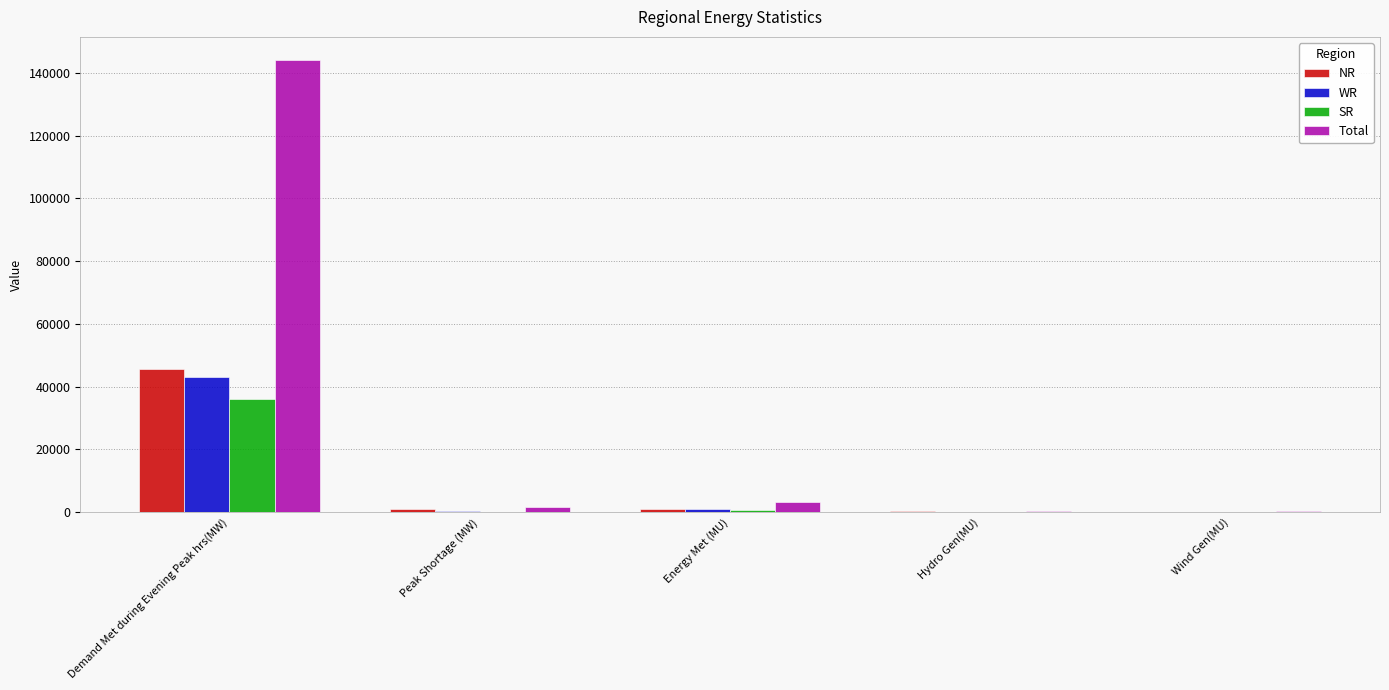

How many groups of bars are there?

5